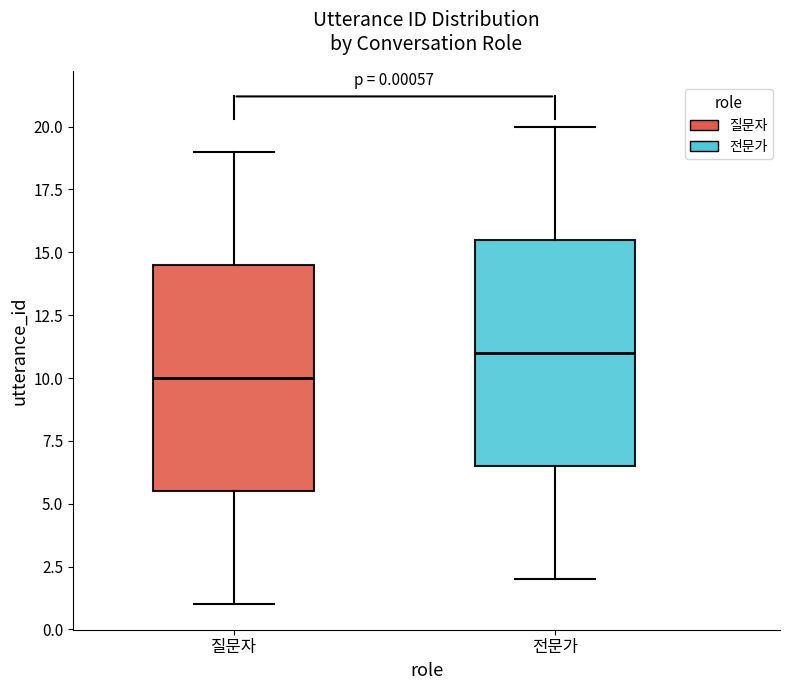

Which box has the highest median line?

전문가